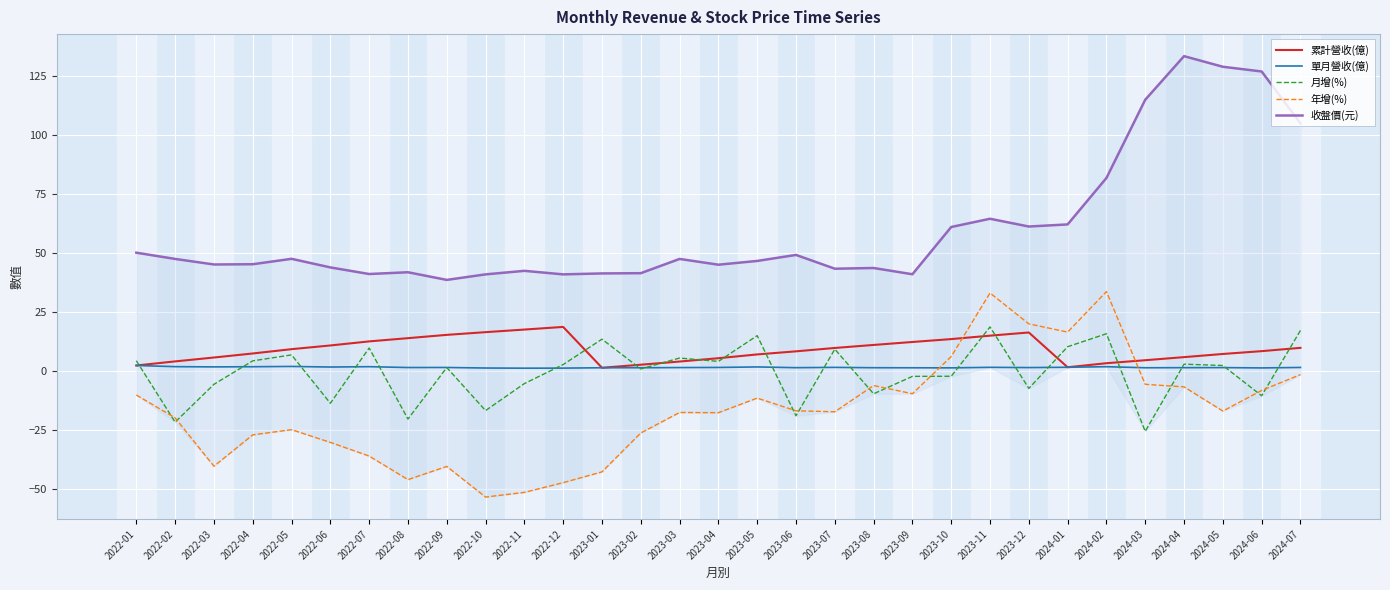

Where is the first local minimum for 年增(%)?

2022-03